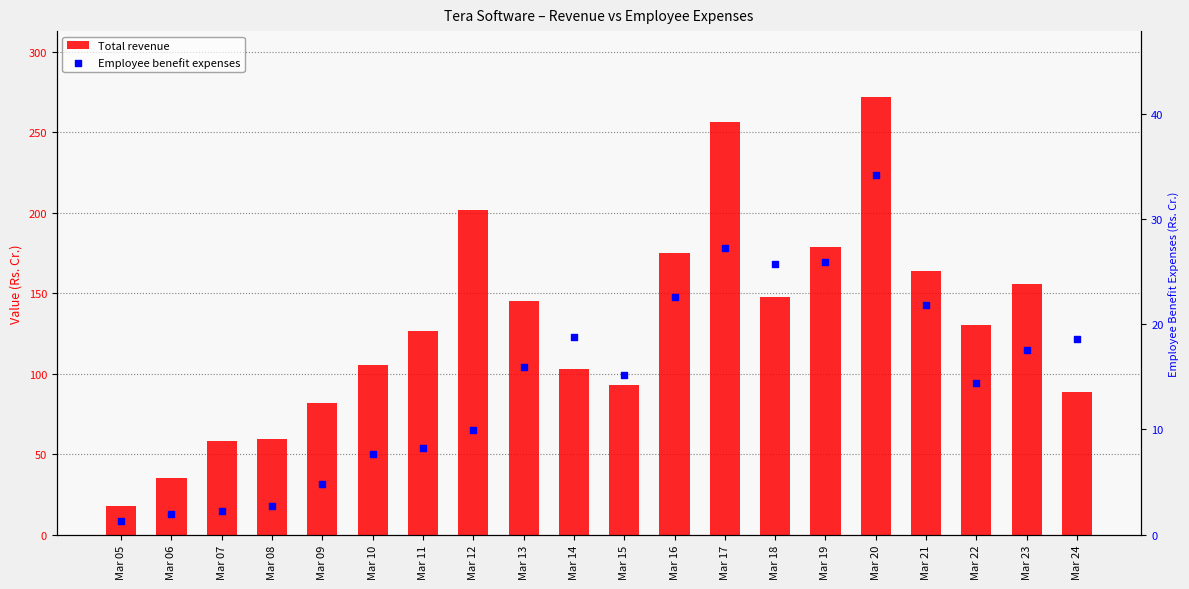

At which category is the sum across all series the highest?

Mar 20